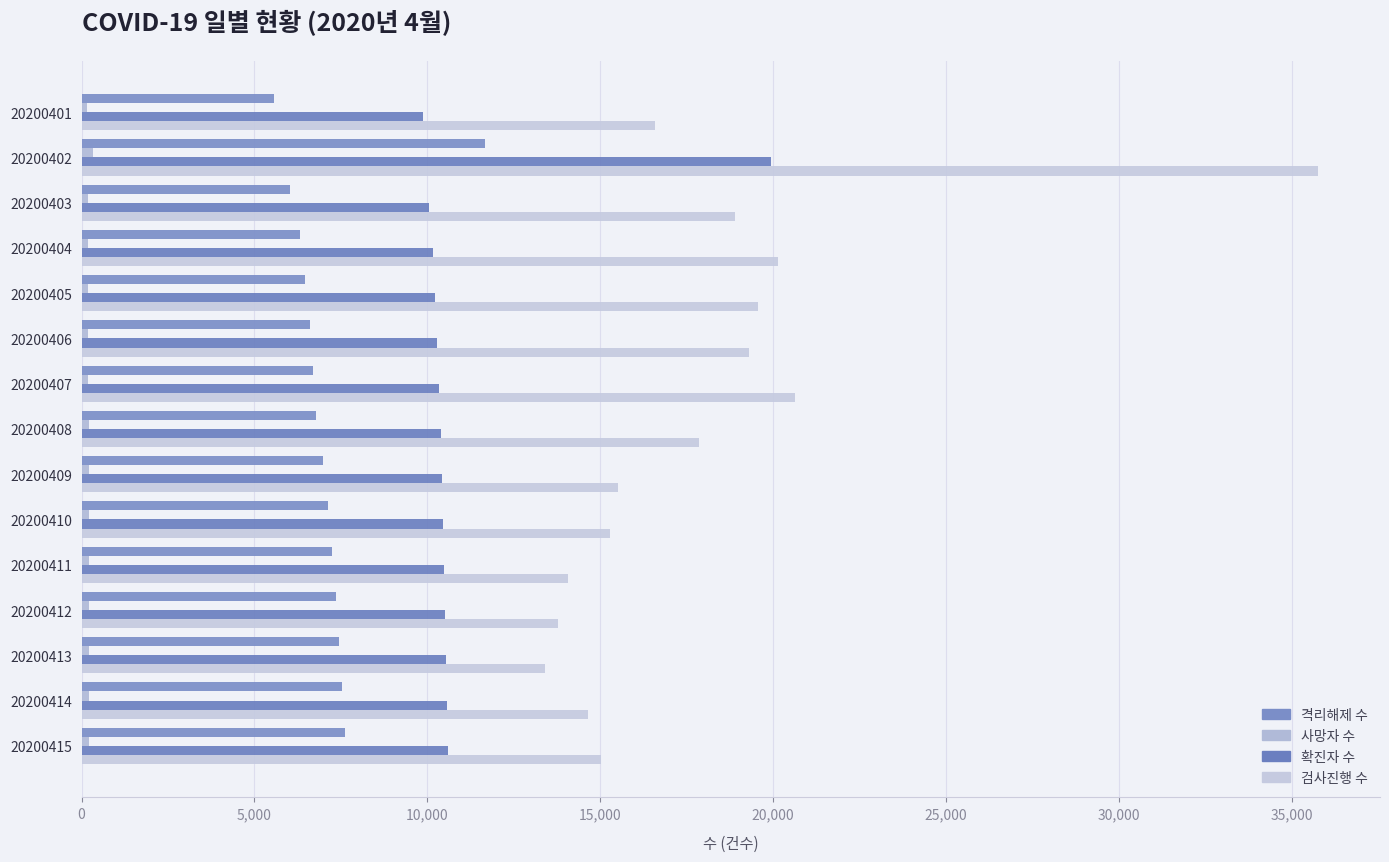

What is the value of the 검사진행 수 bar at the 8th from the left?

17858